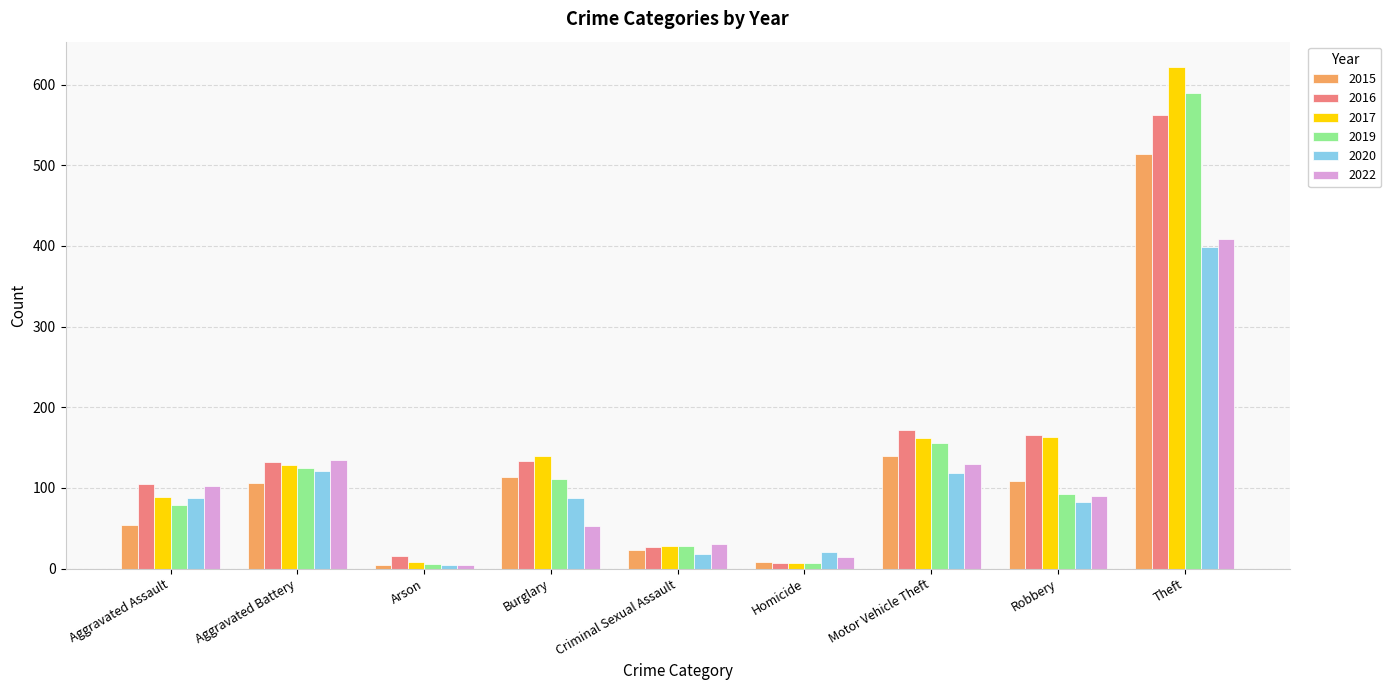

At which label does 2022 first exceed 90?

Aggravated Assault